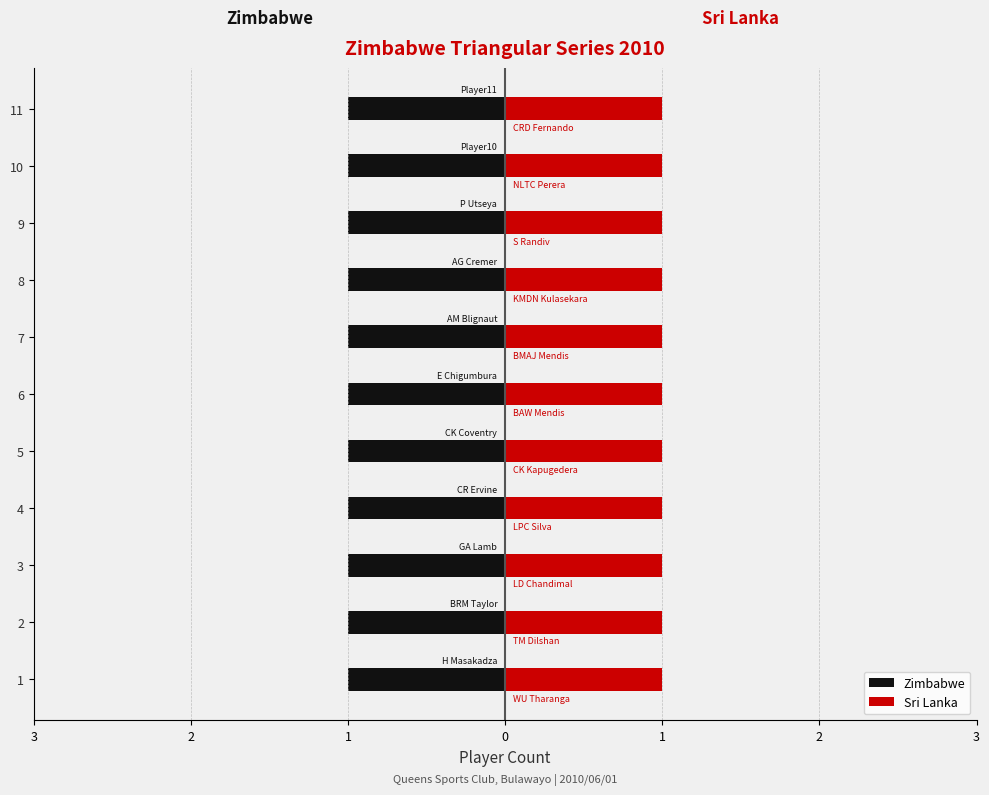

How many distinct data groups are displayed?

2